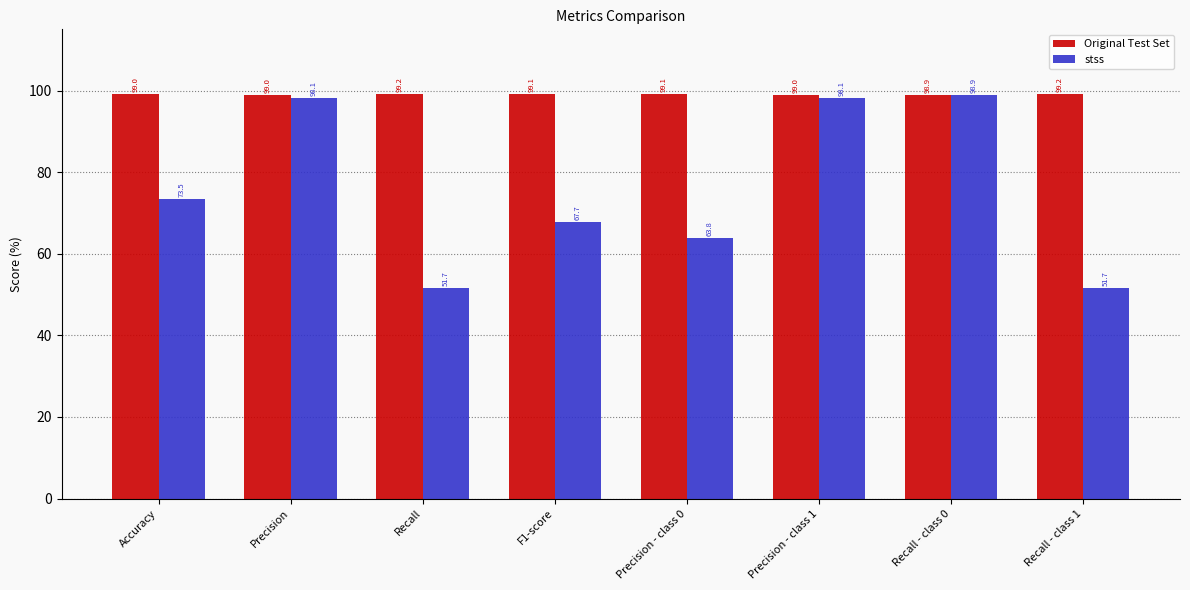

True or false: Original Test Set has a value of 65.6 at Recall.

False